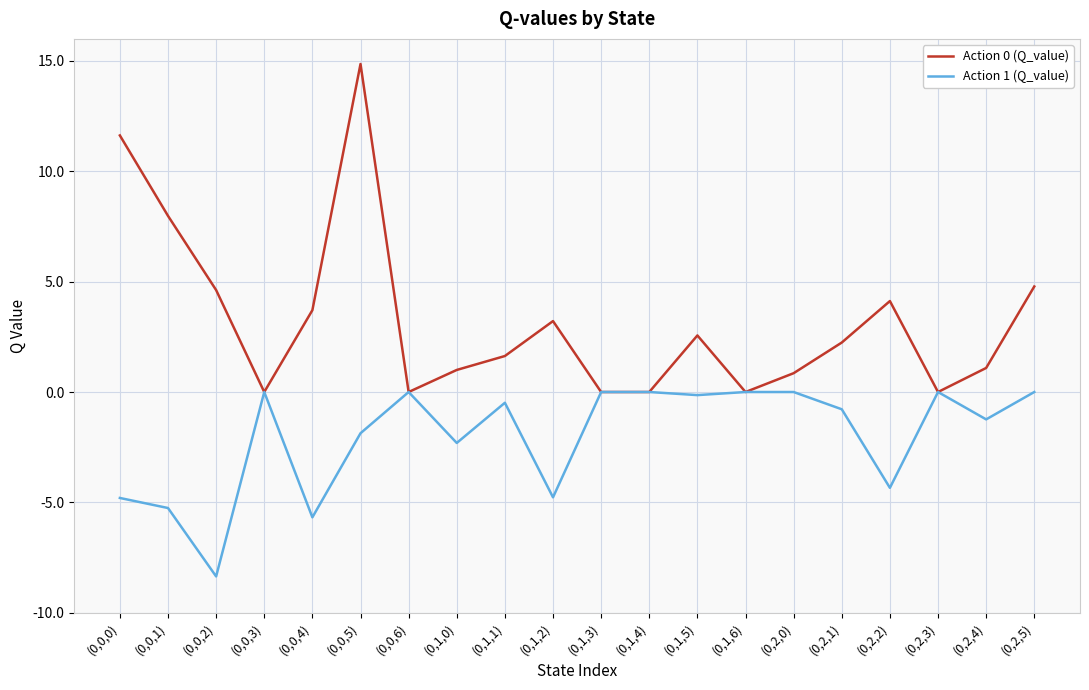

What is the difference between the highest and lowest values at (0,1,2)?

8.0